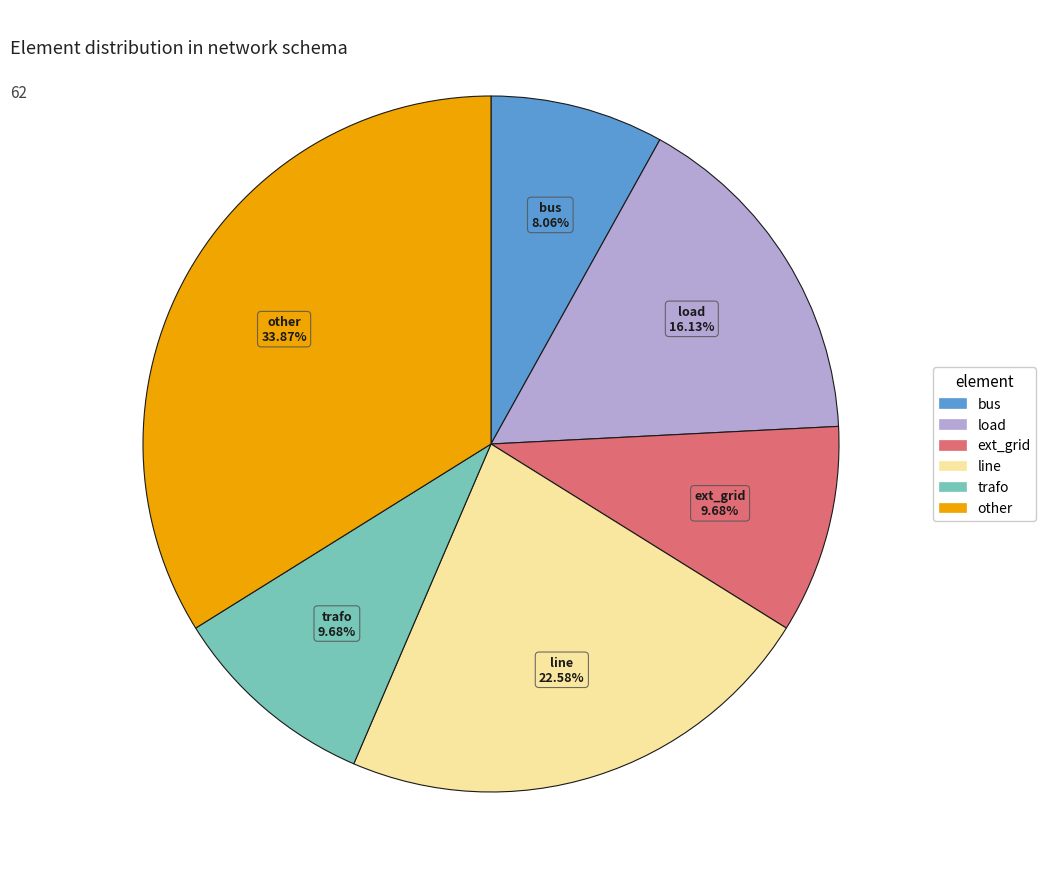

Count the number of slices in the pie.

6